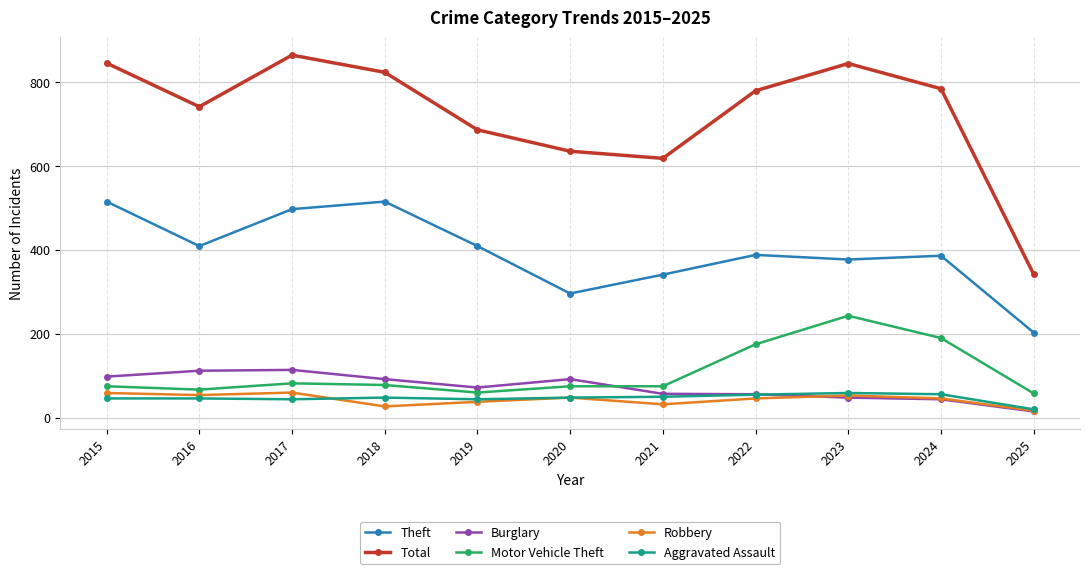

Is the value of Aggravated Assault at 2020 greater than the value of Total at 2022?

No